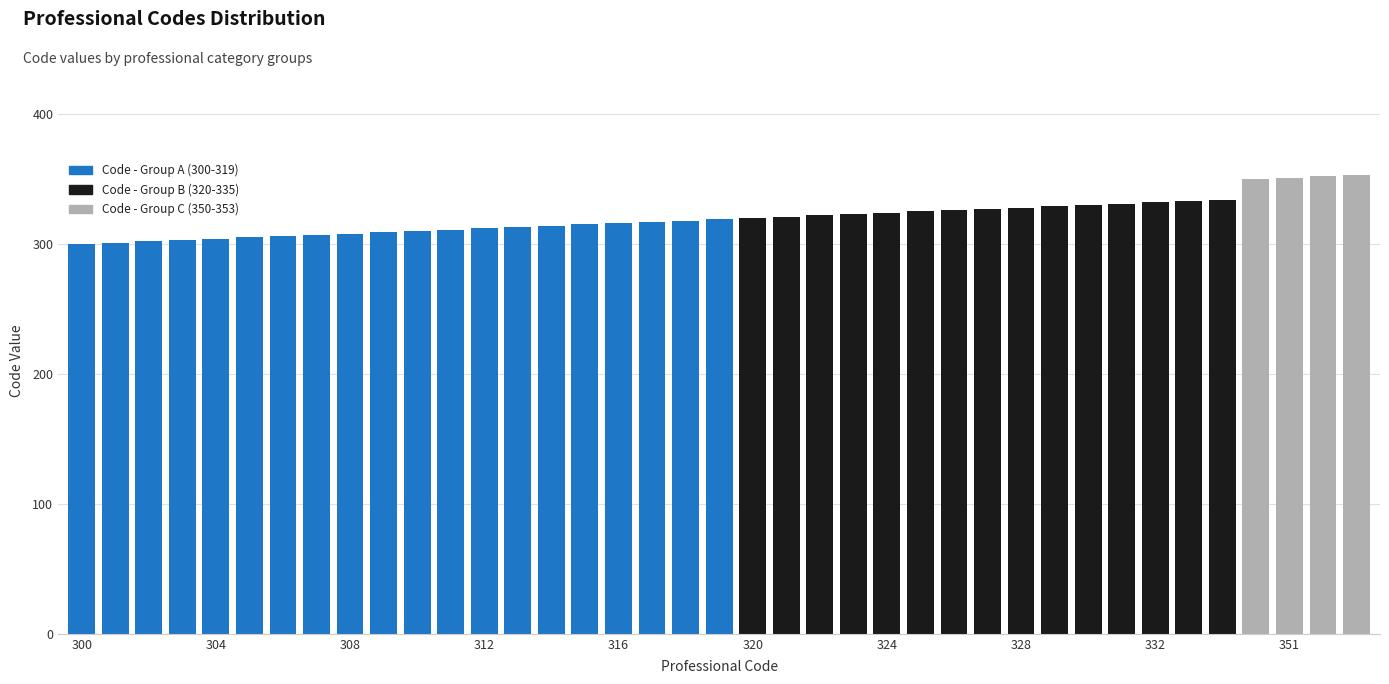

Count the number of categories in the chart.

39